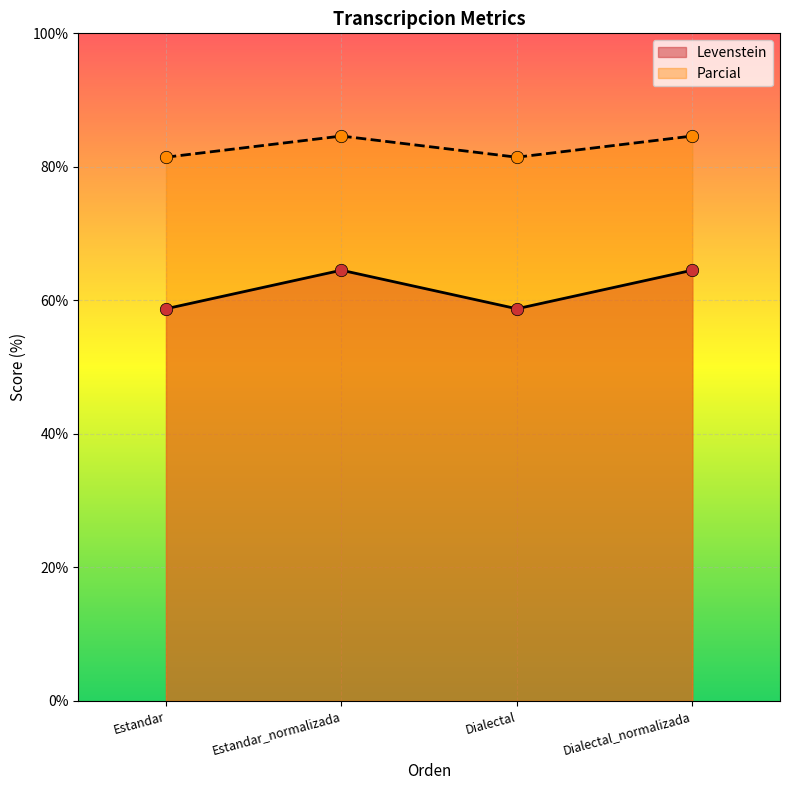

At how many categories does at least one series exceed 63?

4